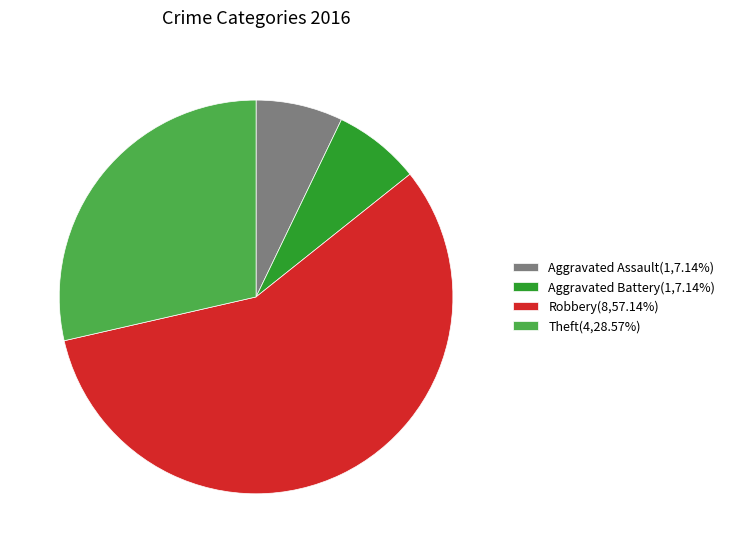

Combined, do Aggravated Battery(1,7.14%) and Robbery(8,57.14%) account for over 50%?

Yes